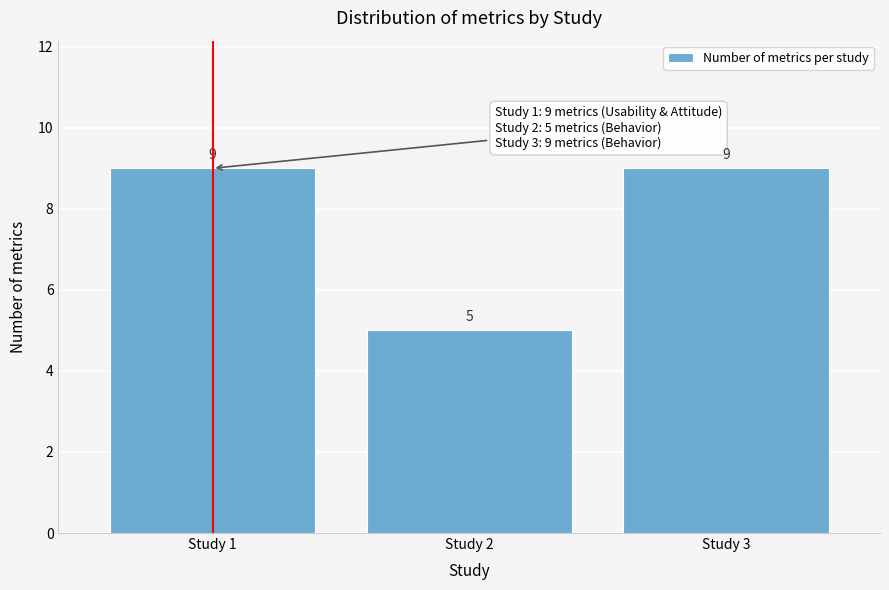

Reading left to right, transcribe all the data shown in this chart.

Study 1=9	Study 2=5	Study 3=9